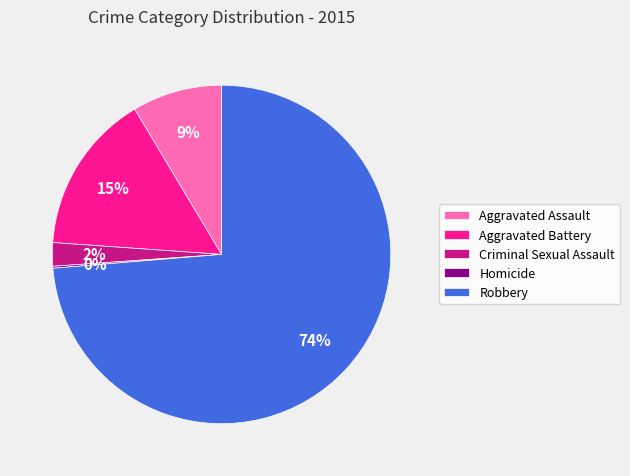

True or false: Aggravated Assault accounts for 1% of the total.

False